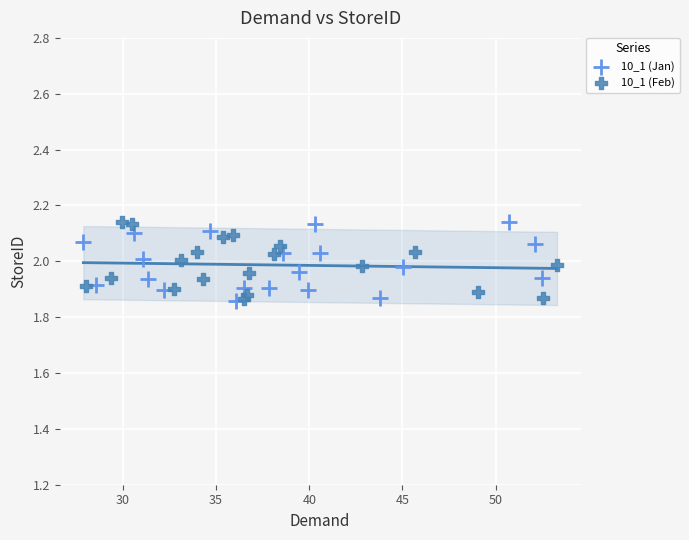

What are all the series names shown in the legend?

10_1 (Jan), 10_1 (Feb)